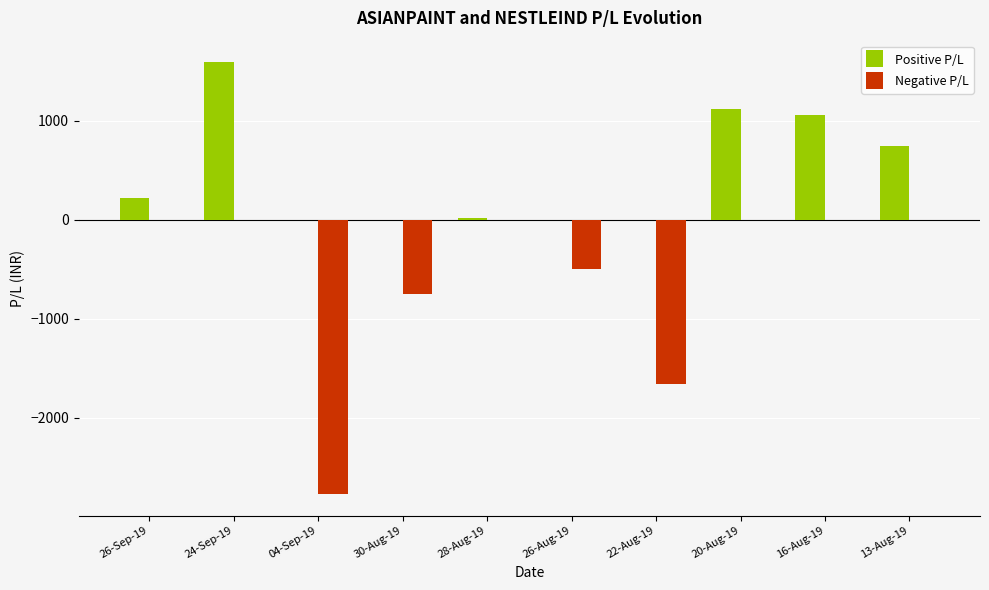

How many series are shown in this chart?

2